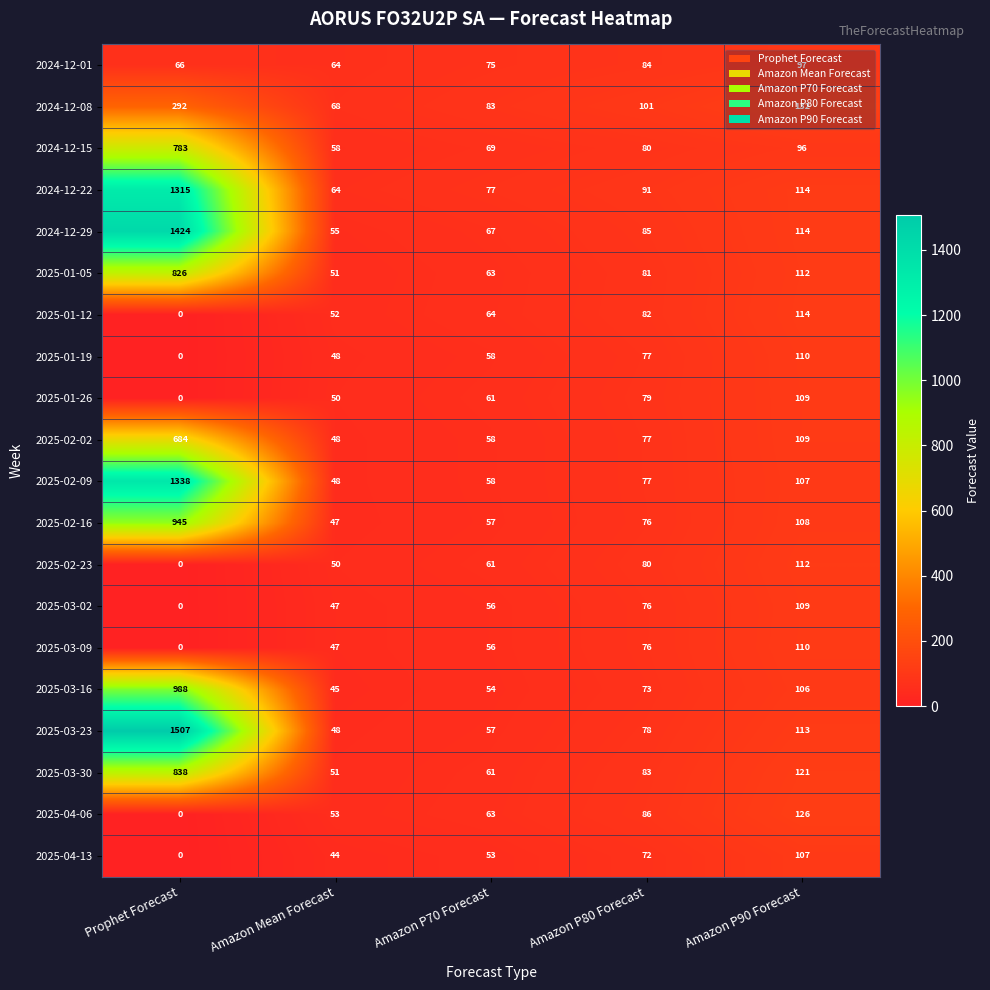

Read the 2024-12-08 value at Amazon P70 Forecast.

83